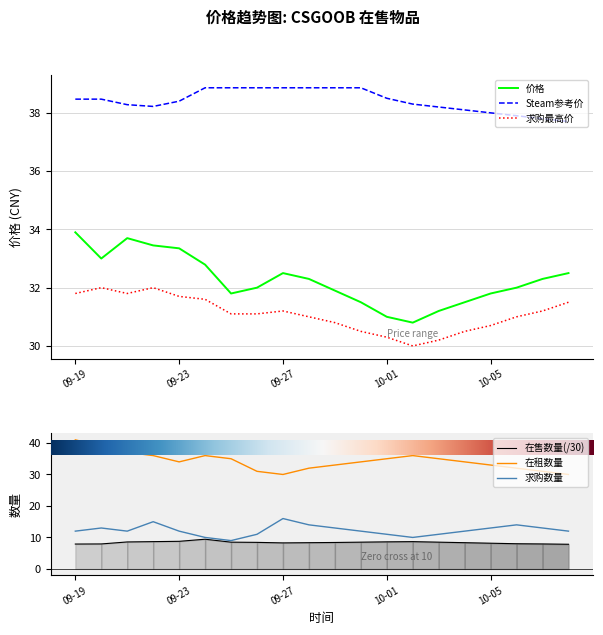

The Steam参考价 series shows 16.1 at 6. True or false?

False